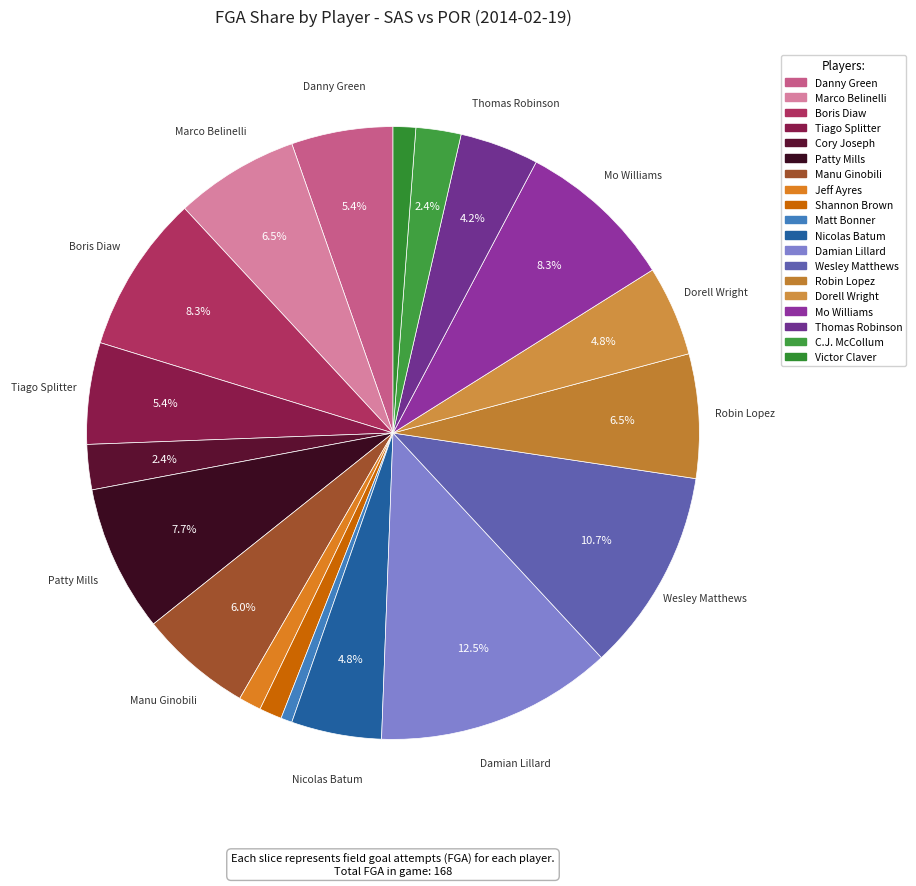

Approximately how many times larger is the value at Mo Williams compared to Damian Lillard?

0.7